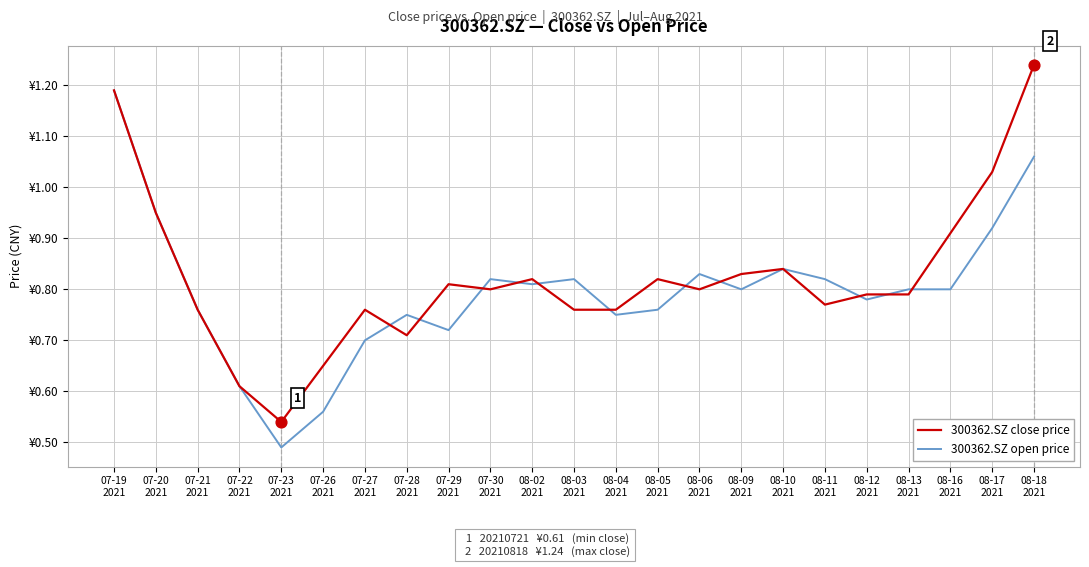

What are all the series names shown in the legend?

300362.SZ close price, 300362.SZ open price